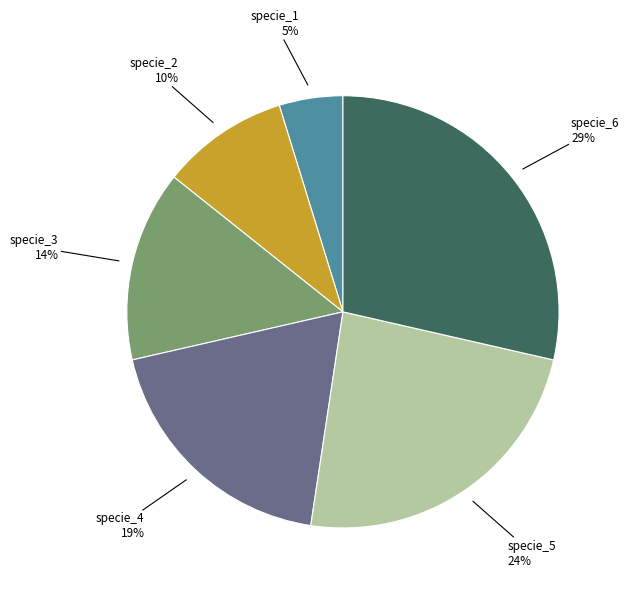

To the nearest percent, what is the average slice percentage?

17%